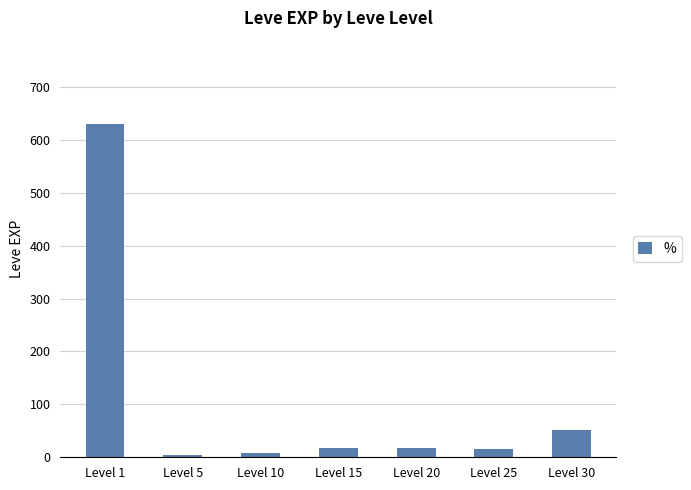

Between Level 5 and Level 25, which is larger?

Level 25